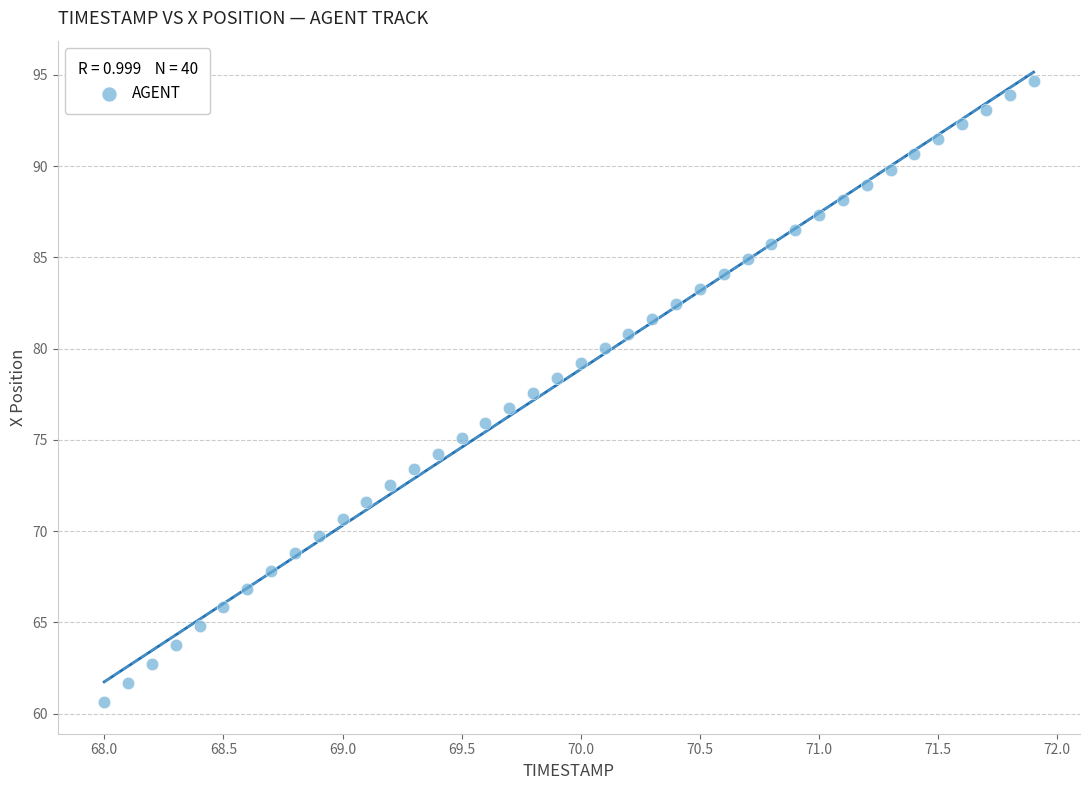

What is the range of Y values (max minus min)?

34.0